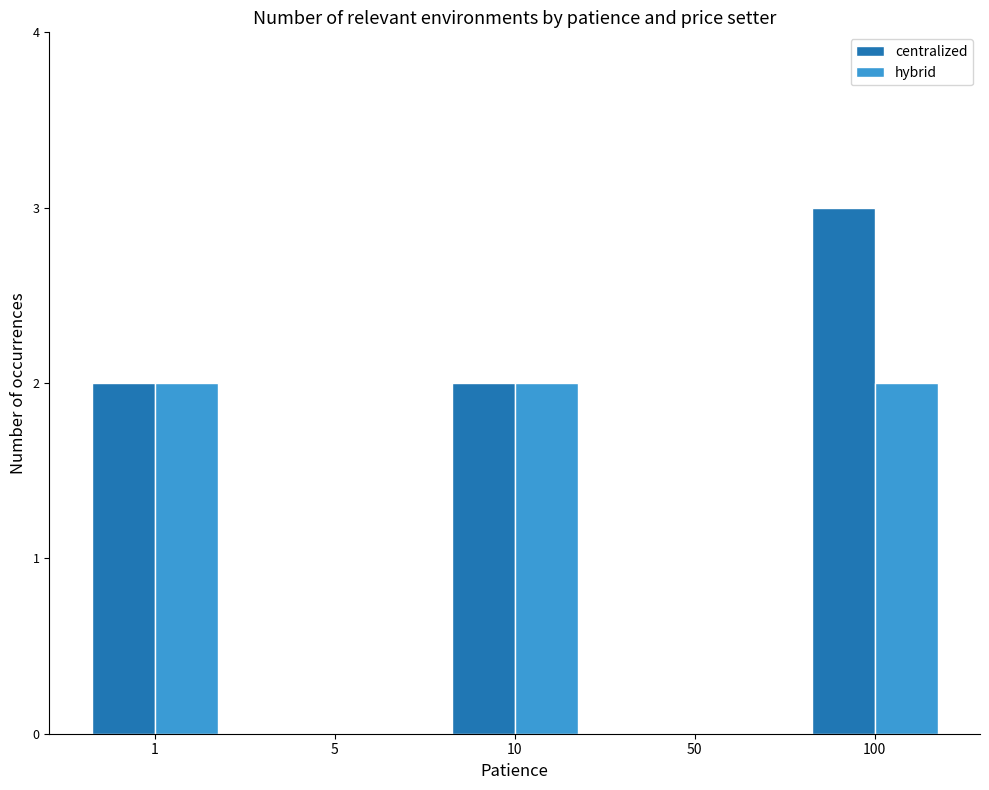

What is the sum of the hybrid values at 5 and 1?

2